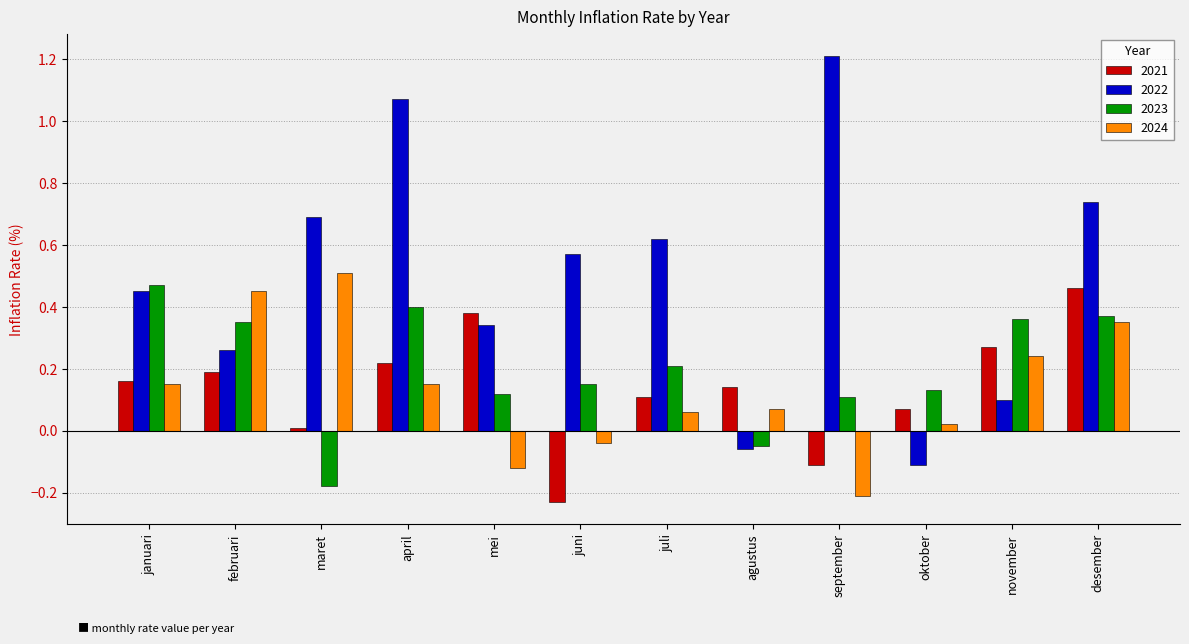

What is the sum of all 2024 values?

1.6